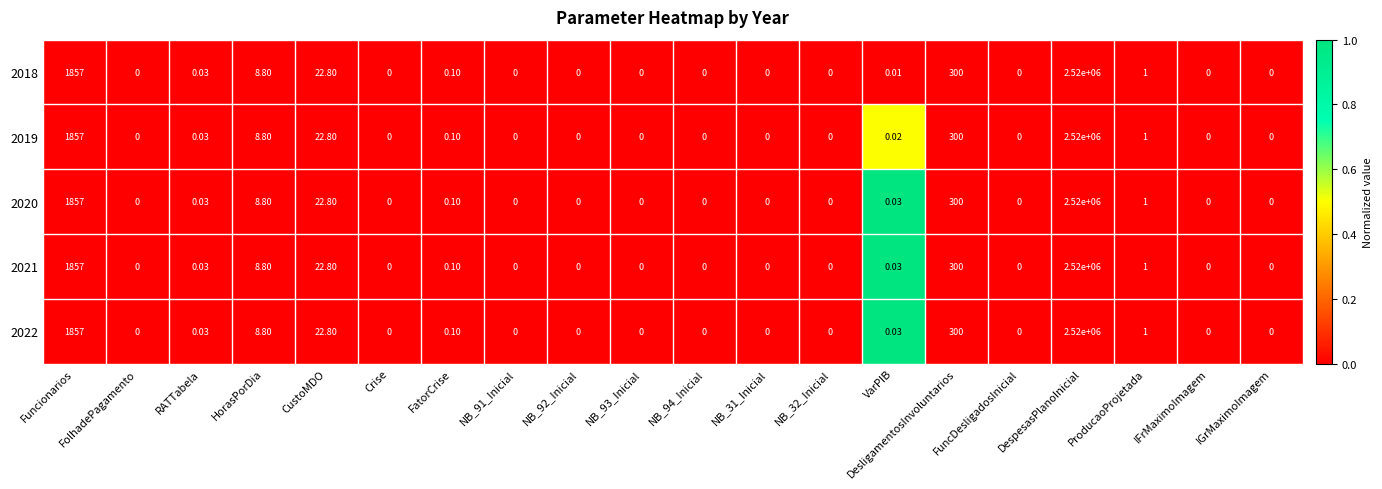

At which category does the chart reach its peak across all series?

DespesasPlanoInicial